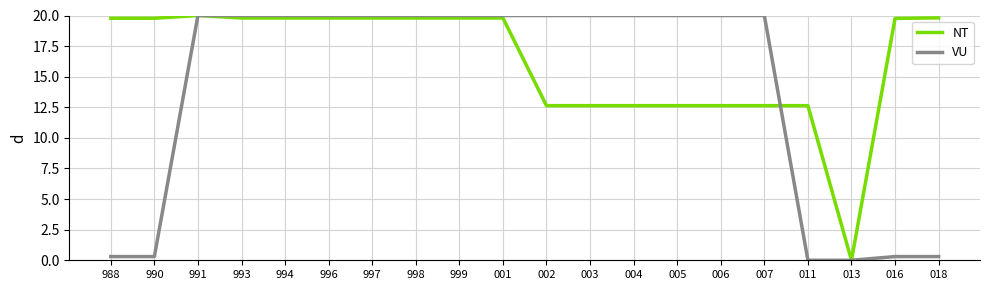

How many values in the NT series are below 19?

8